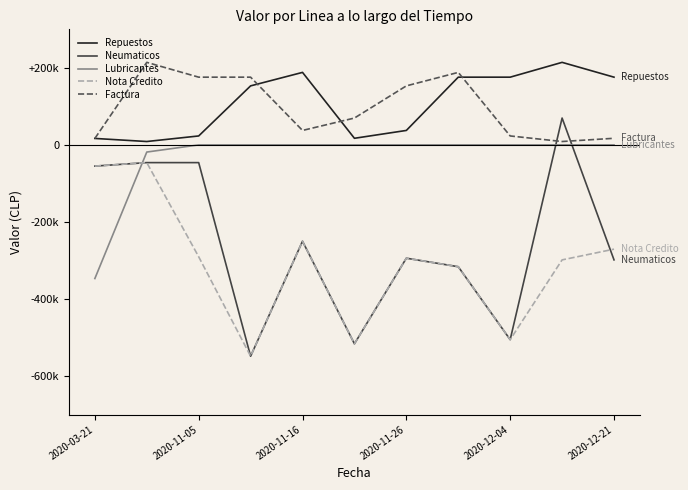

What is the sum of all Nota Credito values?

-3391187